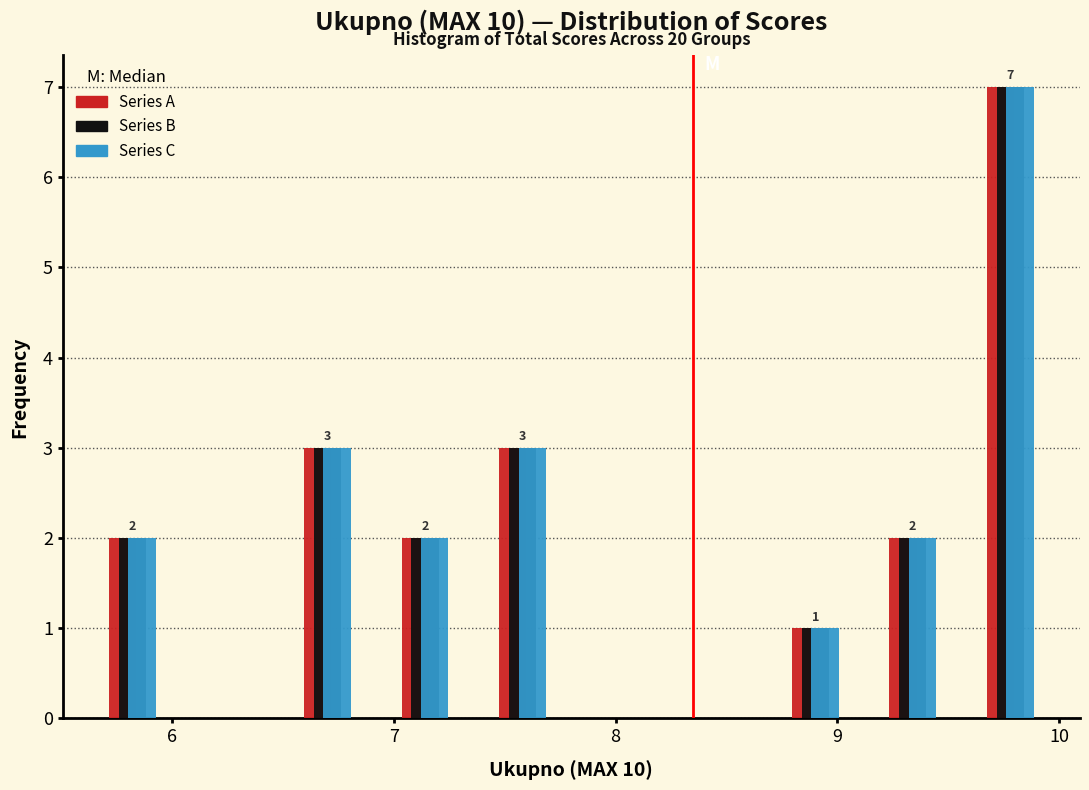

In the Series B series, which range on the x-axis has the tallest bar?

9.56 to 10.00